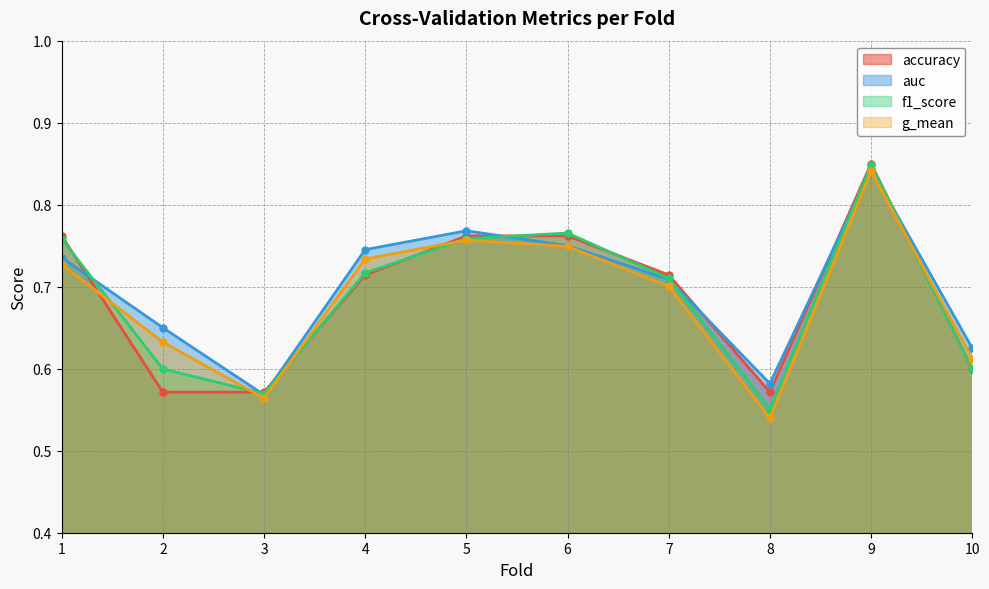

Which series has the largest total across all categories?

auc